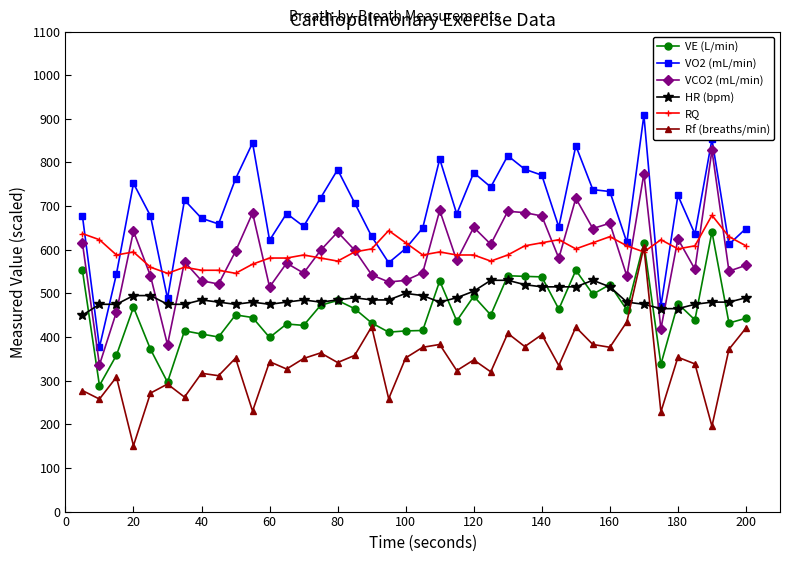

True or false: VO2 (mL/min) and VE (L/min) cross at least once.

False